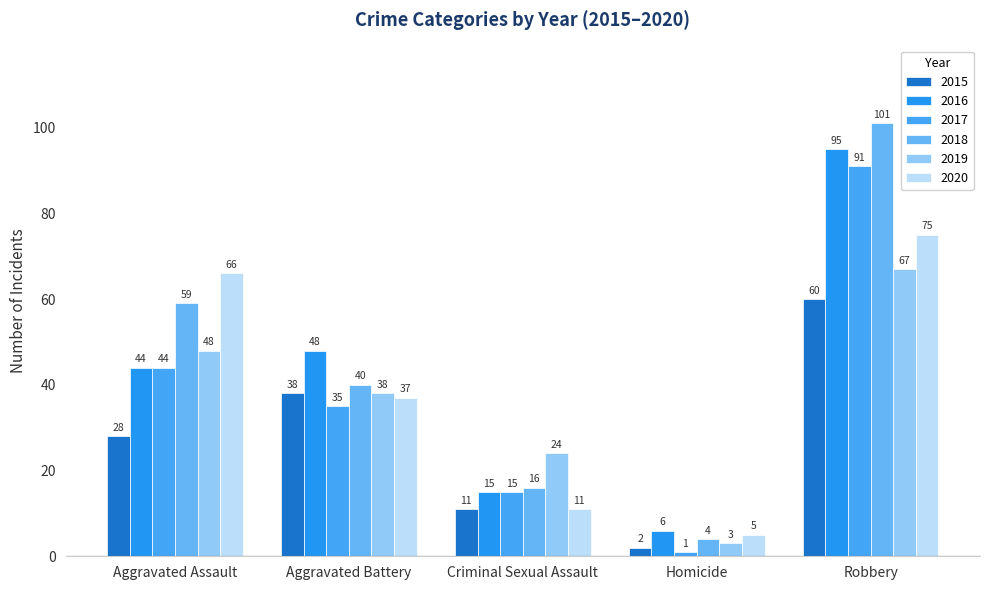

Reading right to left, extract all data points from this chart.

2015: Robbery=60	Homicide=2	Criminal Sexual Assault=11	Aggravated Battery=38	Aggravated Assault=28
2016: Robbery=95	Homicide=6	Criminal Sexual Assault=15	Aggravated Battery=48	Aggravated Assault=44
2017: Robbery=91	Homicide=1	Criminal Sexual Assault=15	Aggravated Battery=35	Aggravated Assault=44
2018: Robbery=101	Homicide=4	Criminal Sexual Assault=16	Aggravated Battery=40	Aggravated Assault=59
2019: Robbery=67	Homicide=3	Criminal Sexual Assault=24	Aggravated Battery=38	Aggravated Assault=48
2020: Robbery=75	Homicide=5	Criminal Sexual Assault=11	Aggravated Battery=37	Aggravated Assault=66